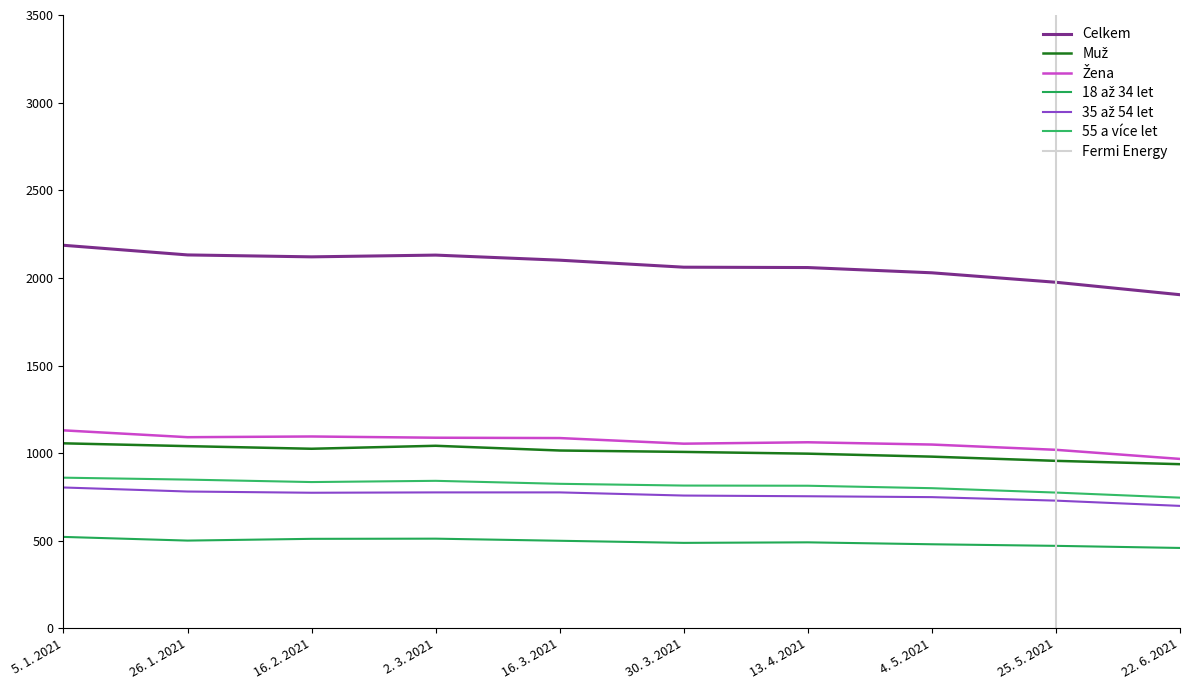

What is the value of the Muž point at the 7th from the left?

997